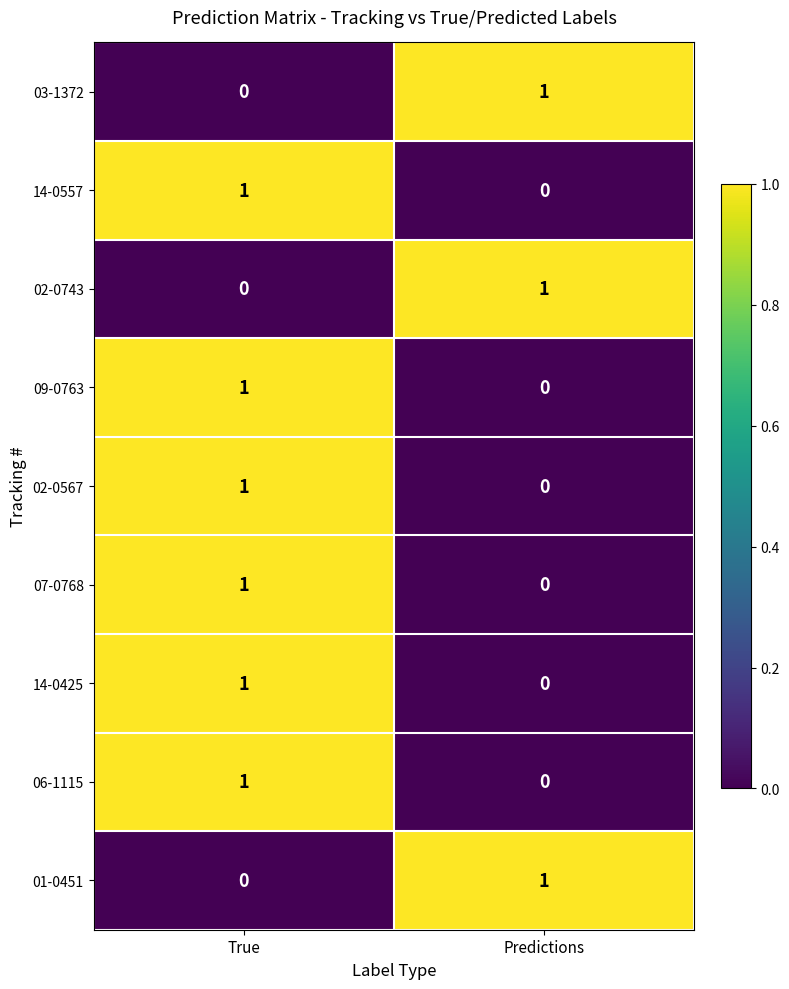

Which category has the highest value in the 14-0425 series?

True